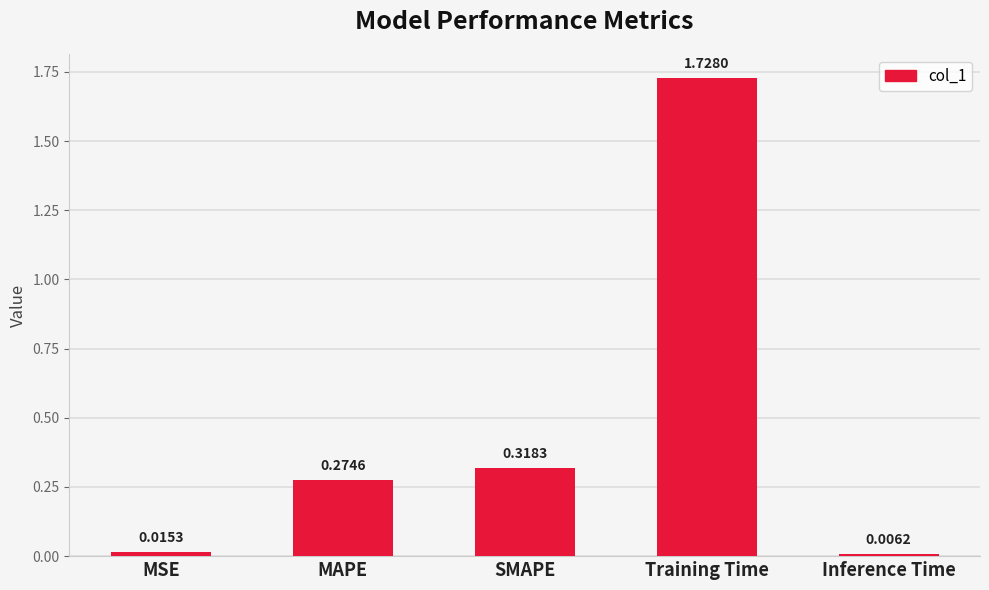

Which category has the highest value across all series?

Training Time